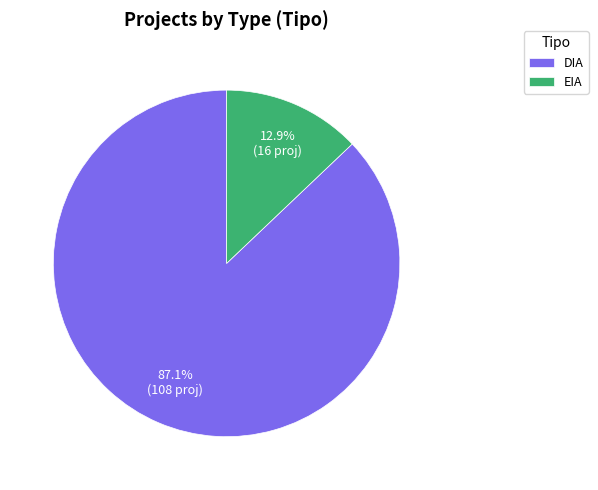

To the nearest percent, what is the difference between the largest and smallest slice percentages?

74%